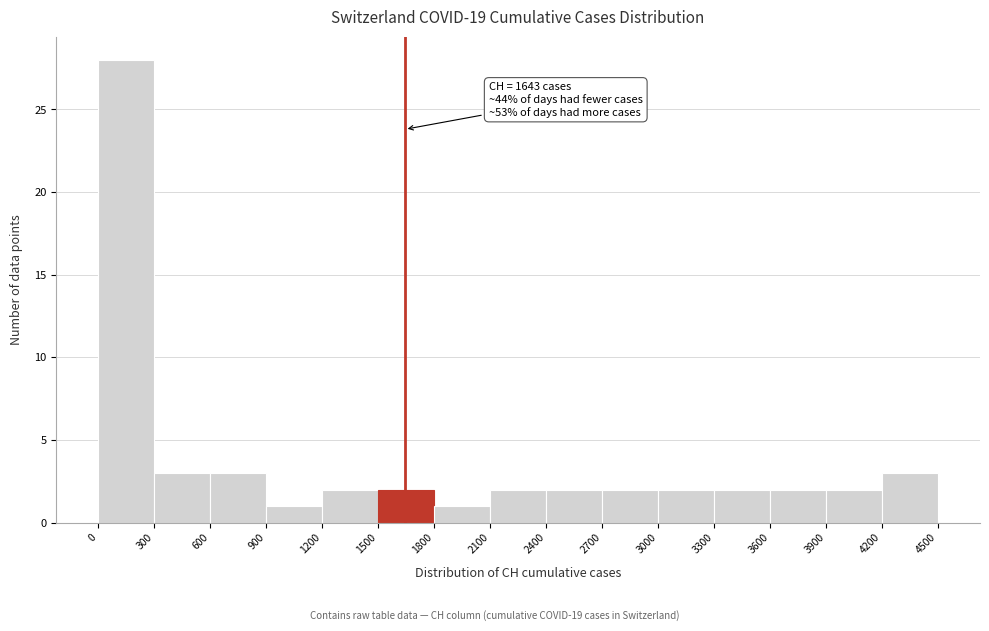

Over which range of the x-axis is the bar tallest?

0 to 300